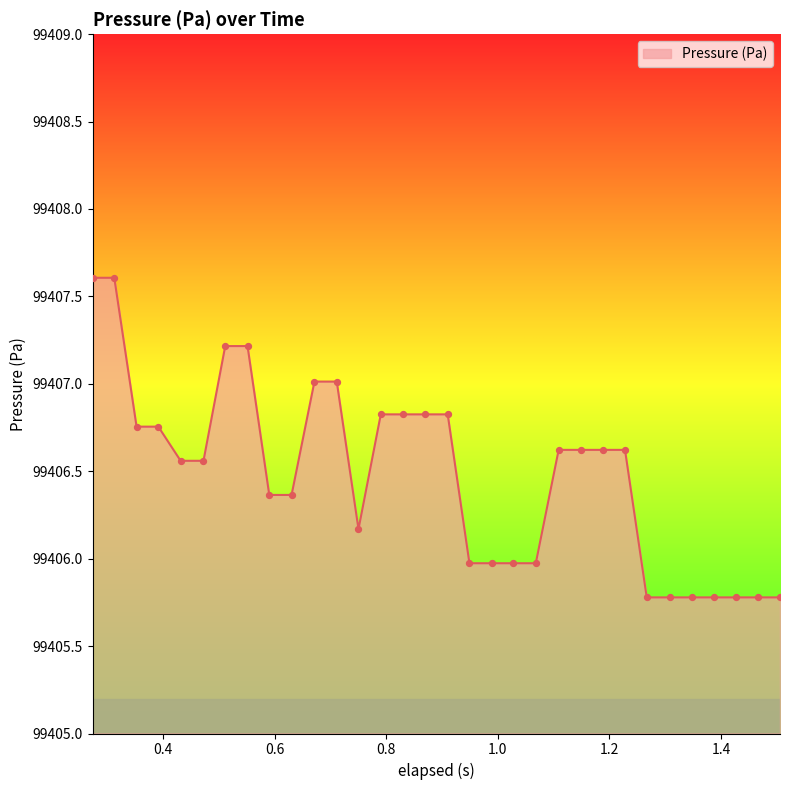

What is the minimum value shown in the chart?

99405.8